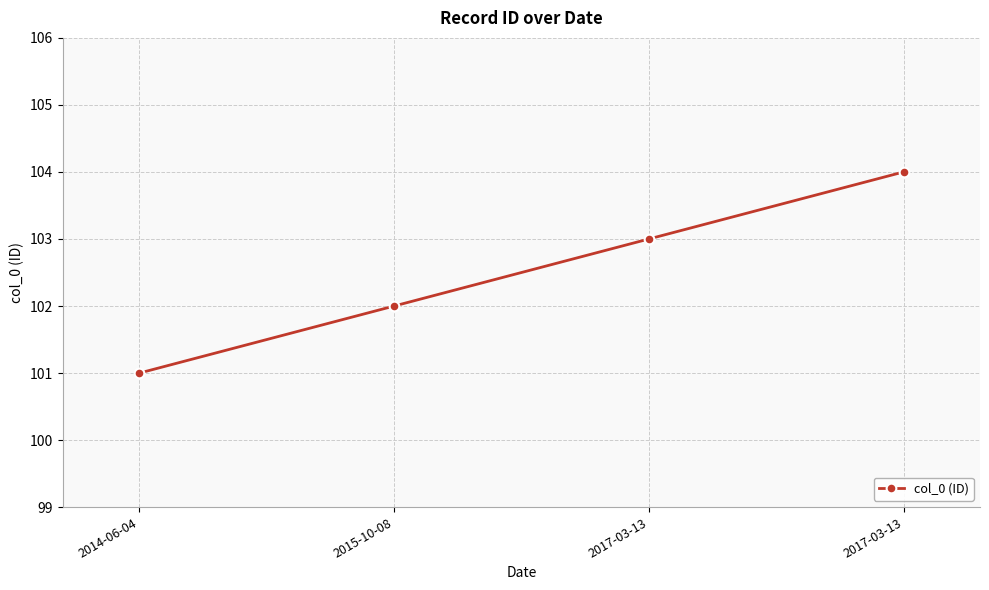

How many lines are shown in the chart?

1